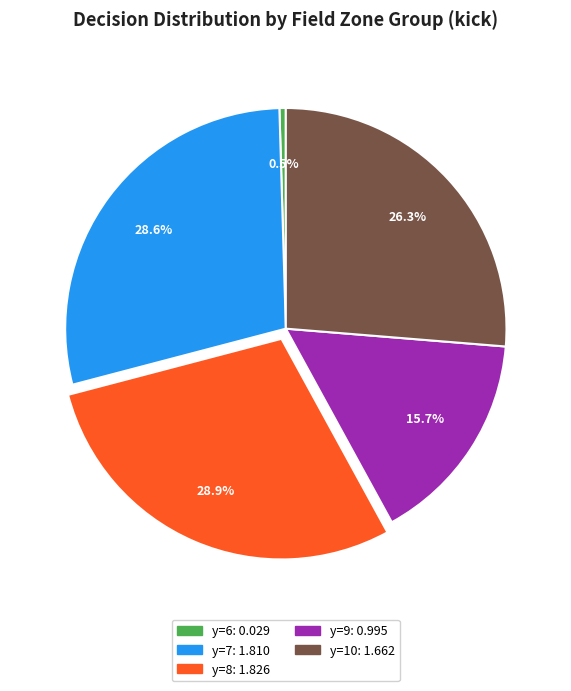

To the nearest percent, what is the average slice percentage?

20%